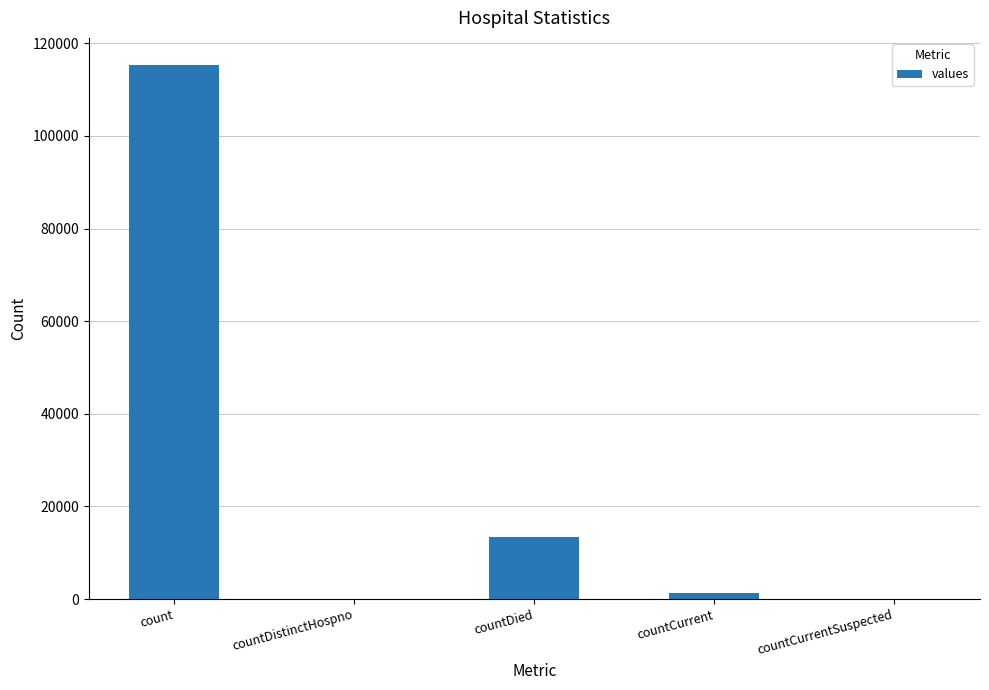

Are the bars grouped side by side (vs. stacked)?

No